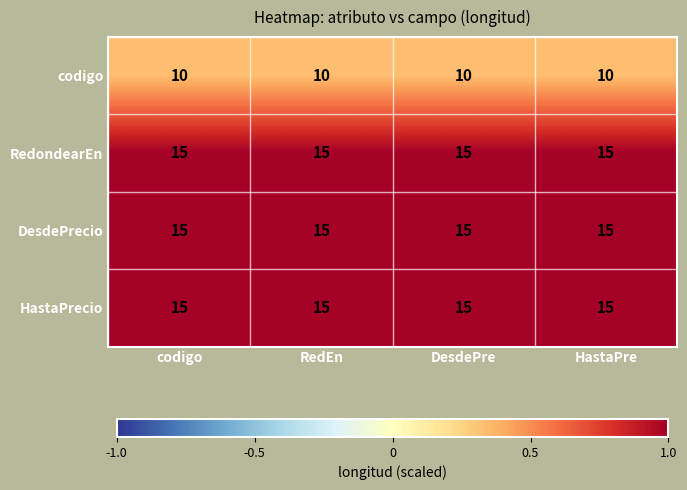

What is the average value of the codigo series?

10